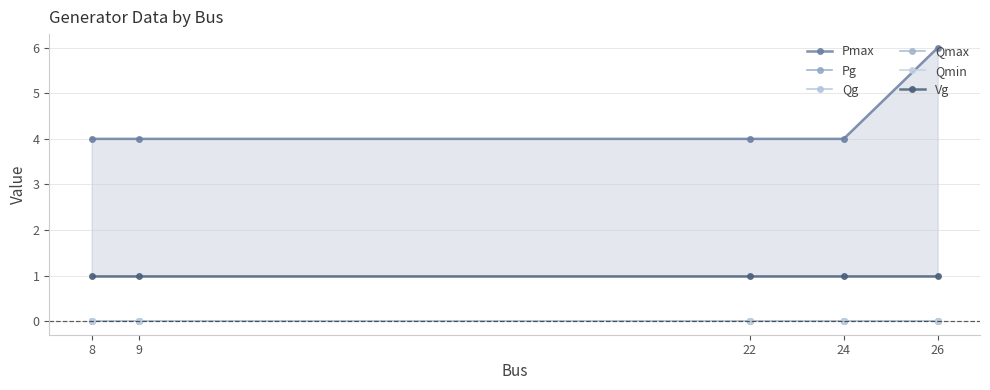

True or false: Qg and Qmin intersect in this chart.

False